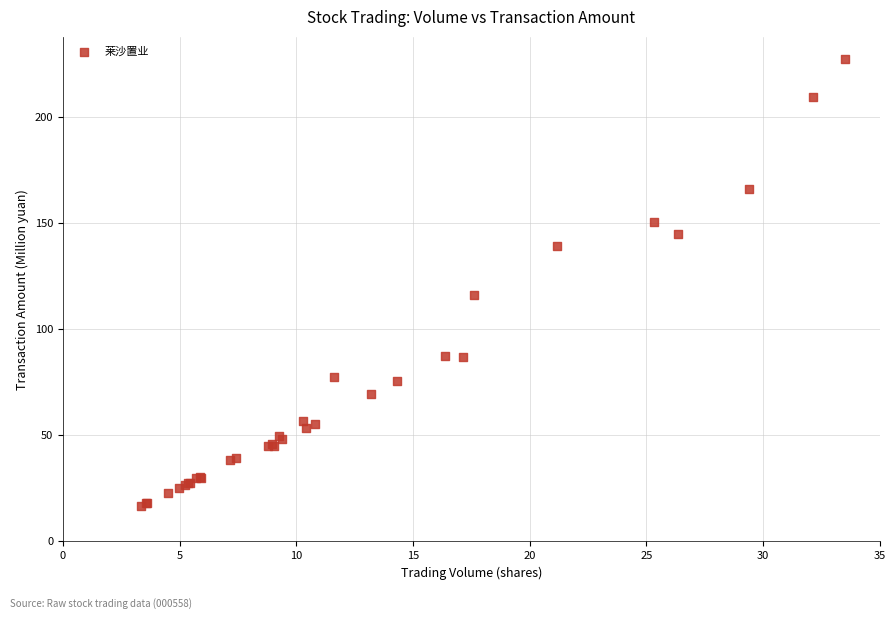

What Y value in the scatter plot is closest to 121?

116.2